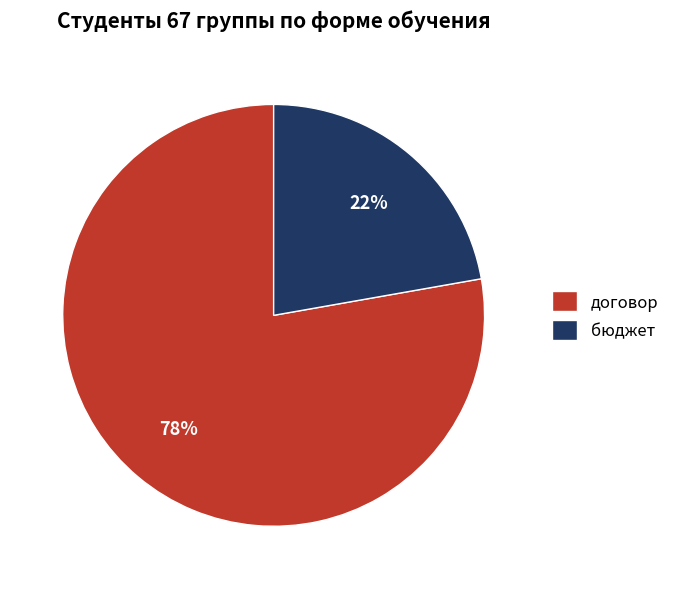

True or false: договор accounts for 78% of the total.

True